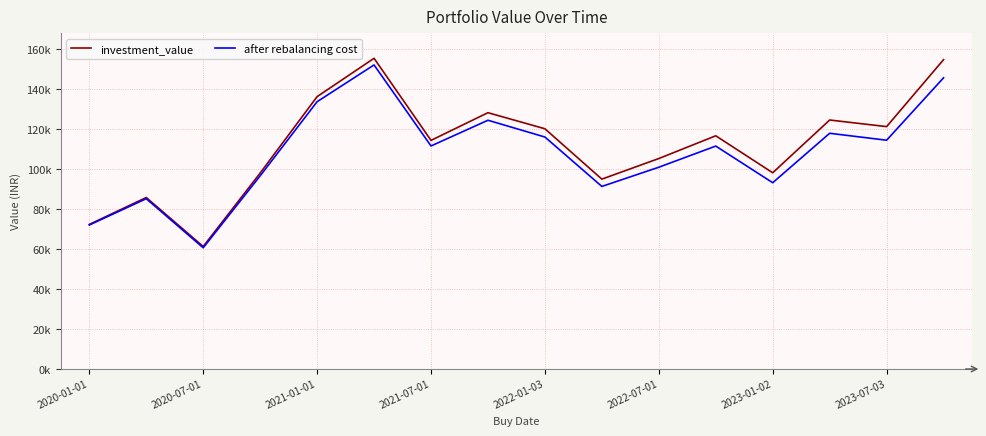

What are all the series names shown in the legend?

investment_value, after rebalancing cost